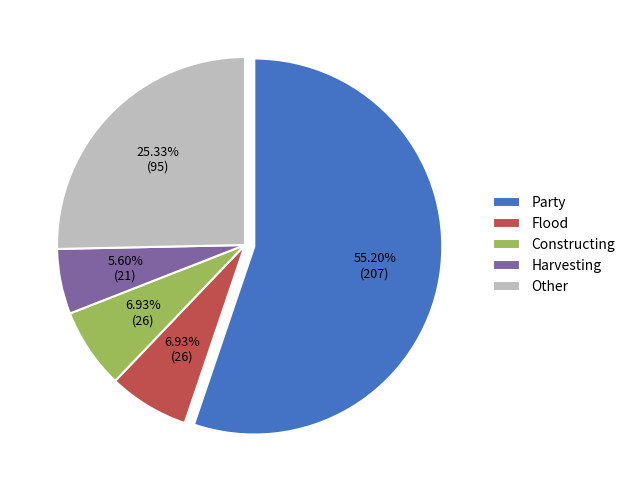

To the nearest percent, what is the difference between the largest and smallest slice percentages?

50%